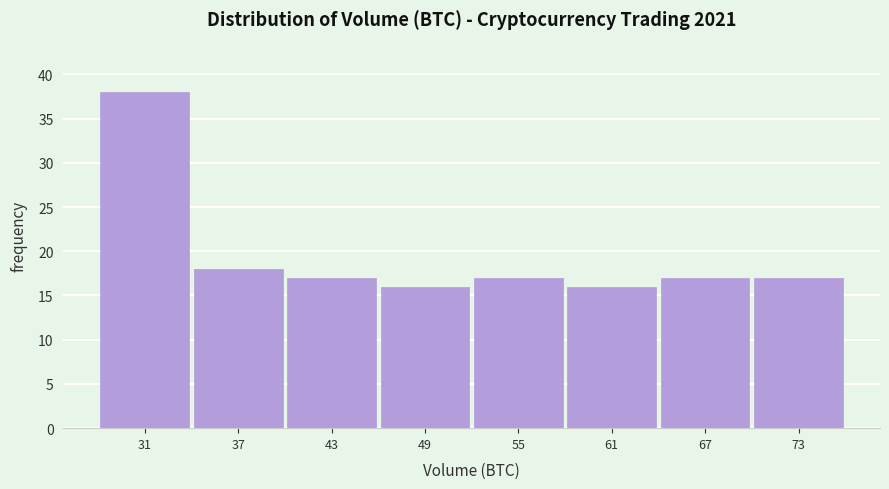

Reading right to left, what are all the values shown in this chart?

17	17	16	17	16	17	18	38